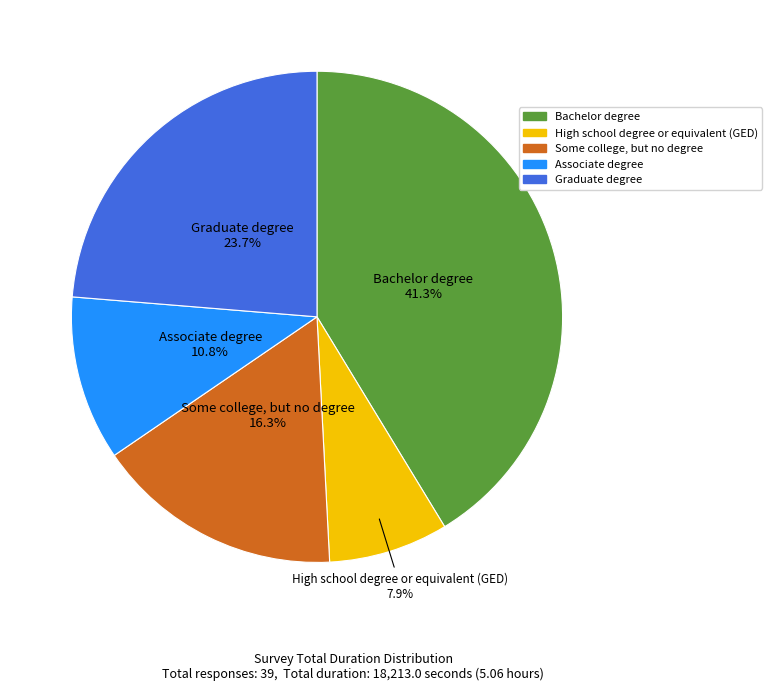

Does any single category account for the majority?

No